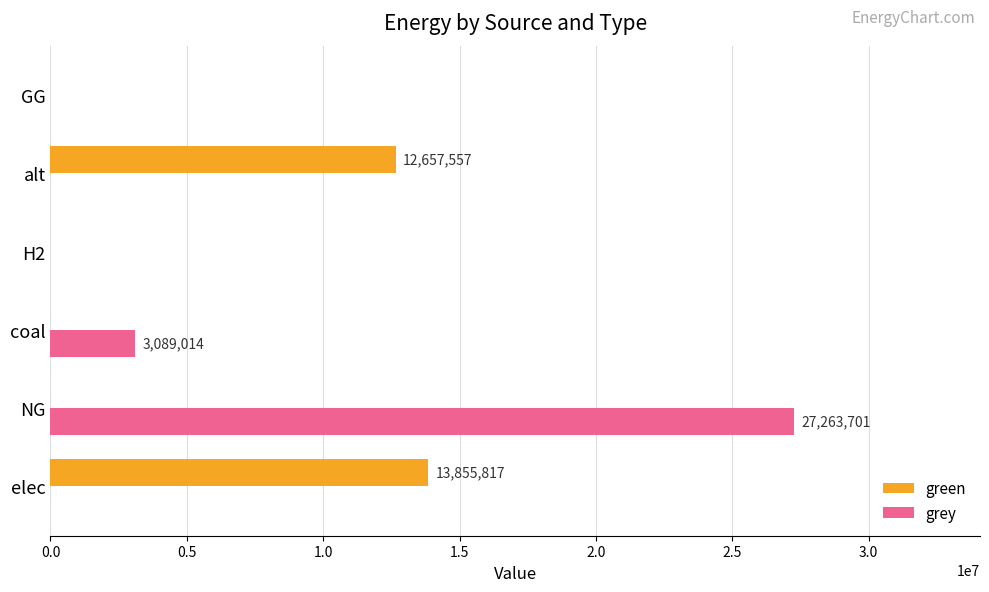

What is the sum of the grey values at GG and NG?

27263700.9